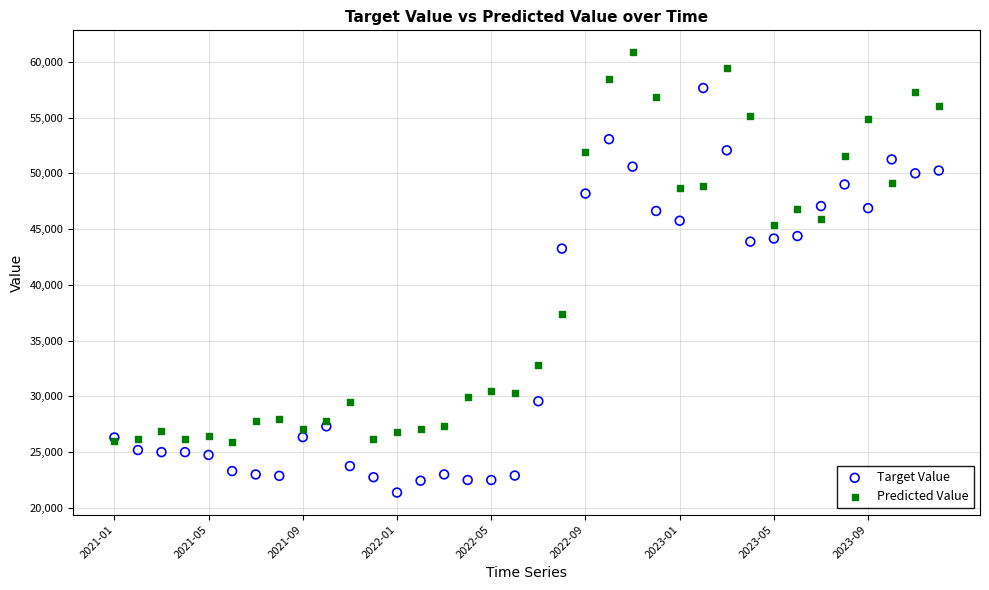

Which series reaches the minimum Y coordinate?

Target Value